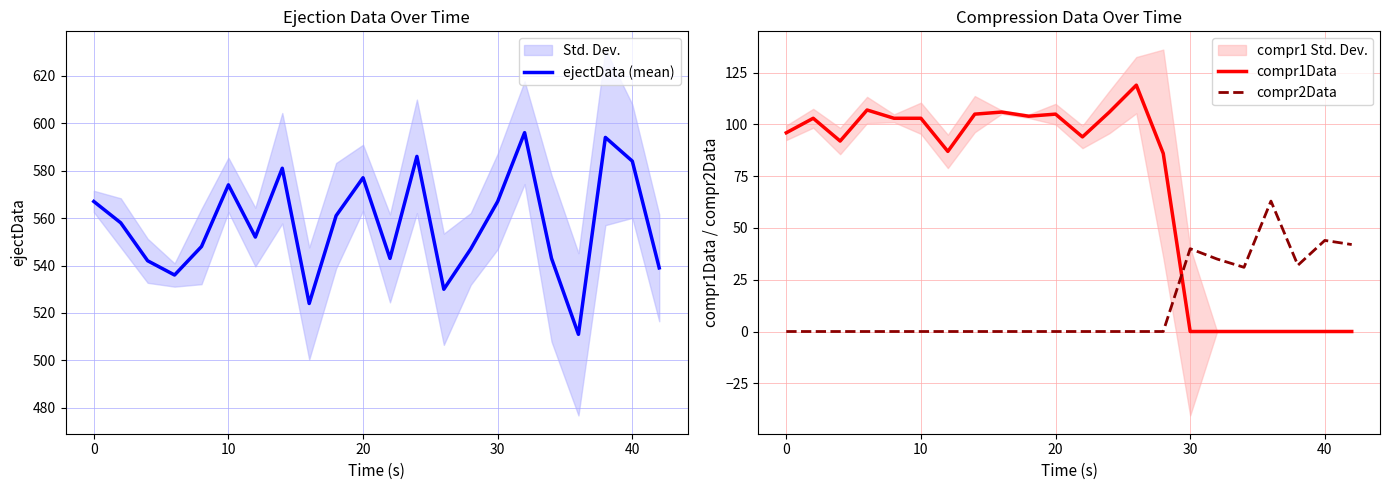

Does the chart display data point markers on the line(s)?

No